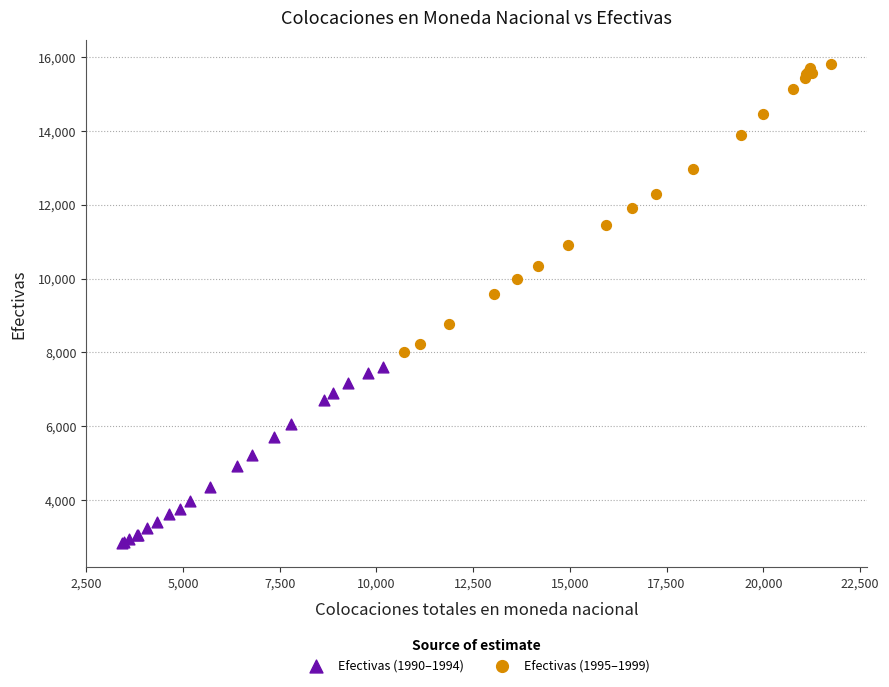

What are all the series names shown in the legend?

Efectivas (1990–1994), Efectivas (1995–1999)